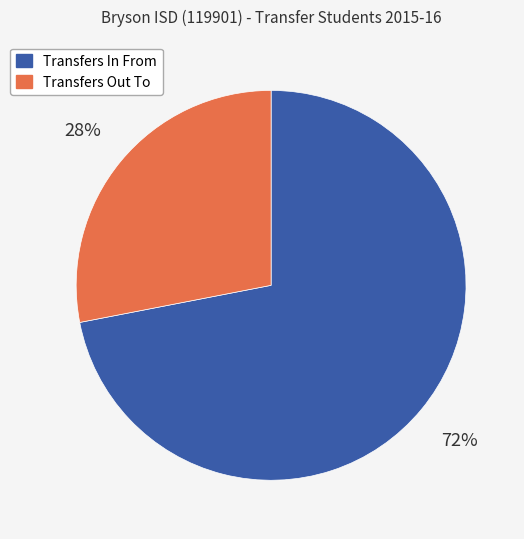

How many segments does this pie chart have?

2